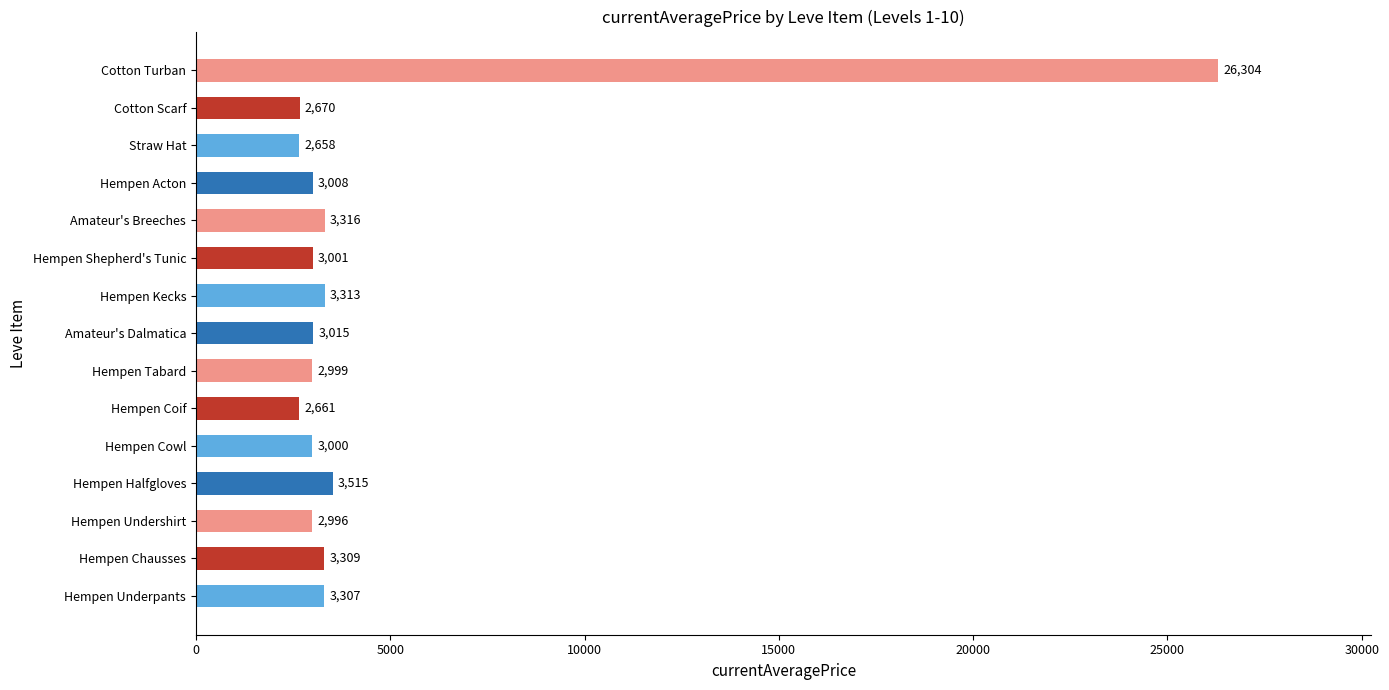

The value at Hempen Halfgloves is 2281. True or false?

False